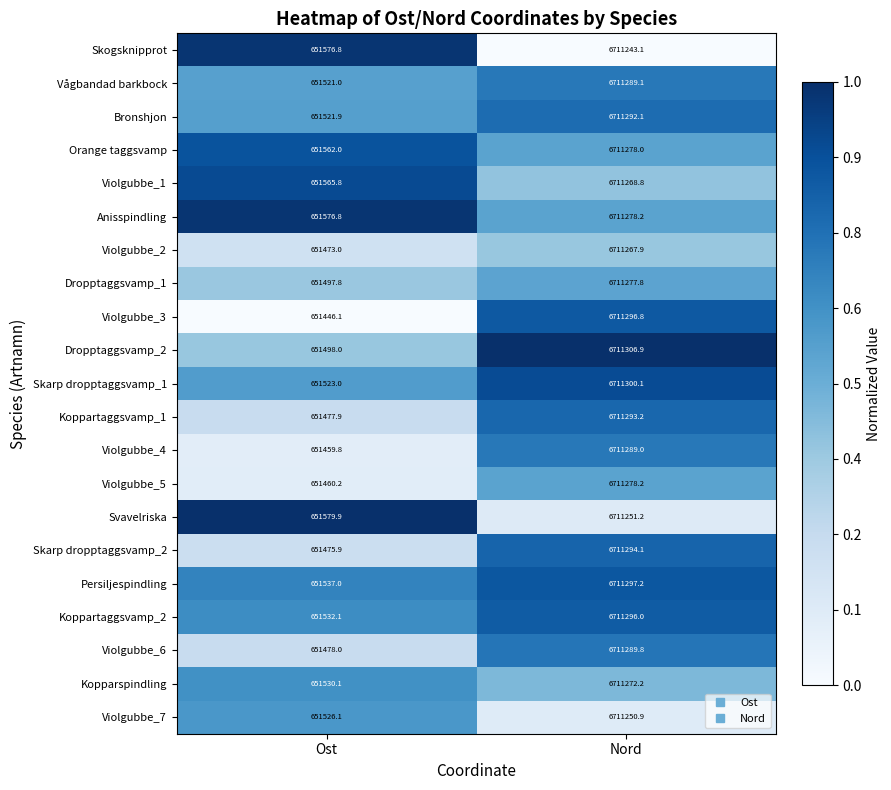

What is the lowest value of the Orange taggsvamp series?

651562.0